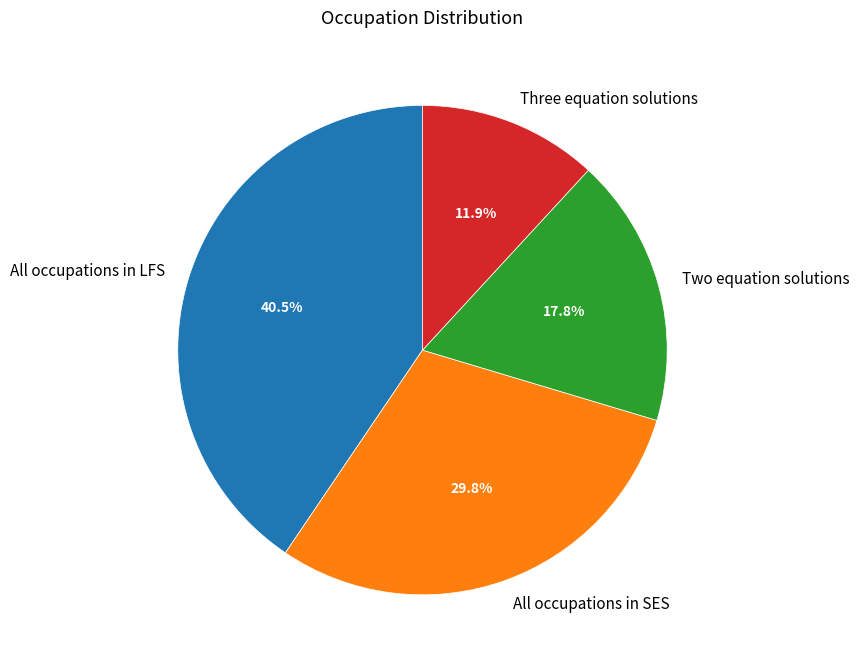

How many segments does this pie chart have?

4